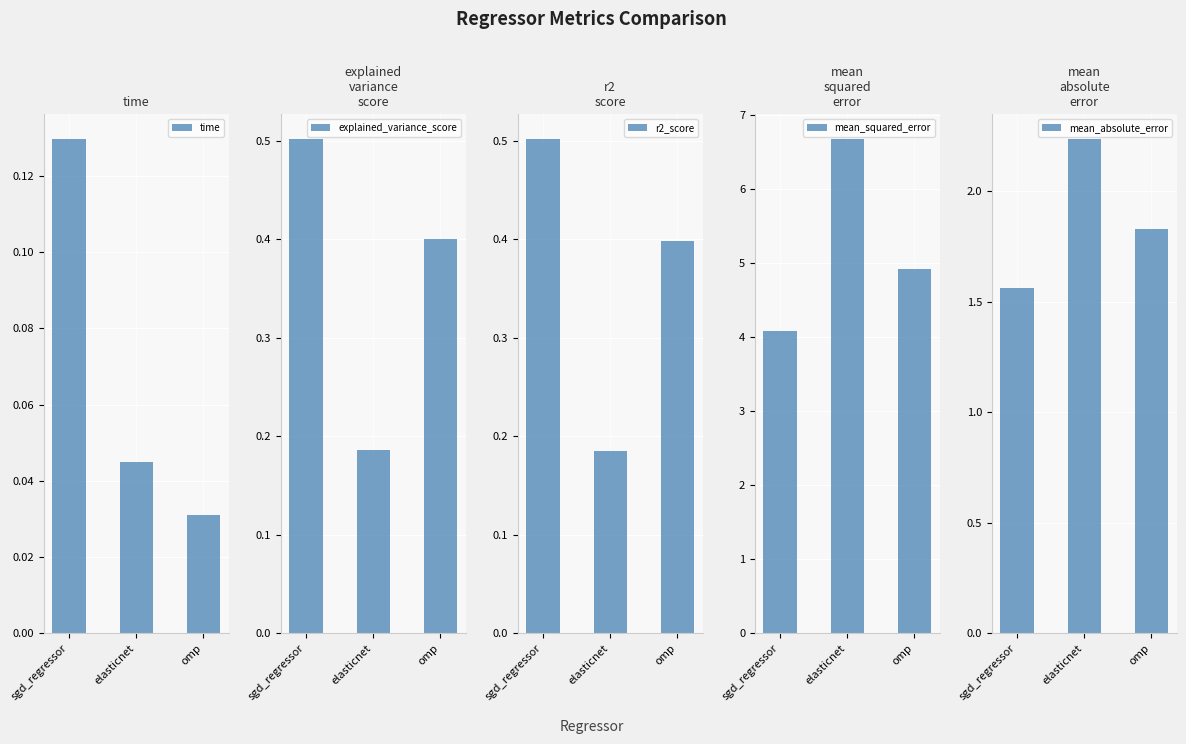

At which category is the sum across all series the highest?

elasticnet